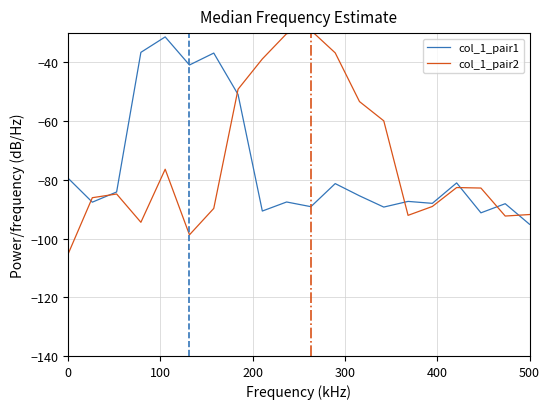

What is the highest value of the col_1_pair1 series?

-31.3